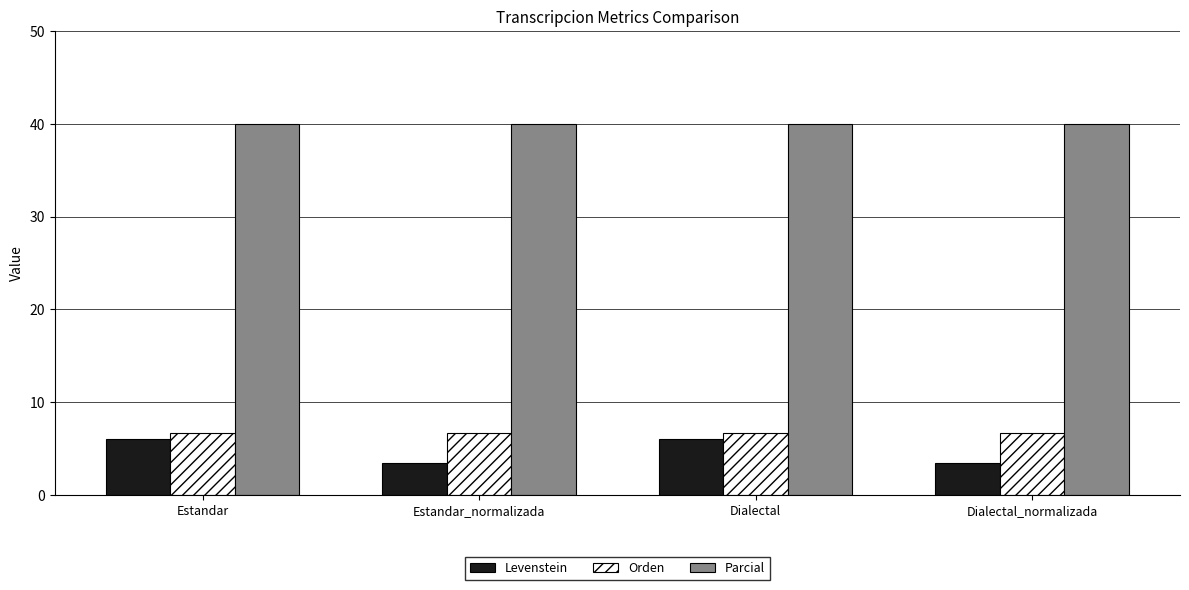

List the series in order of their peak value, highest first.

Parcial, Orden, Levenstein